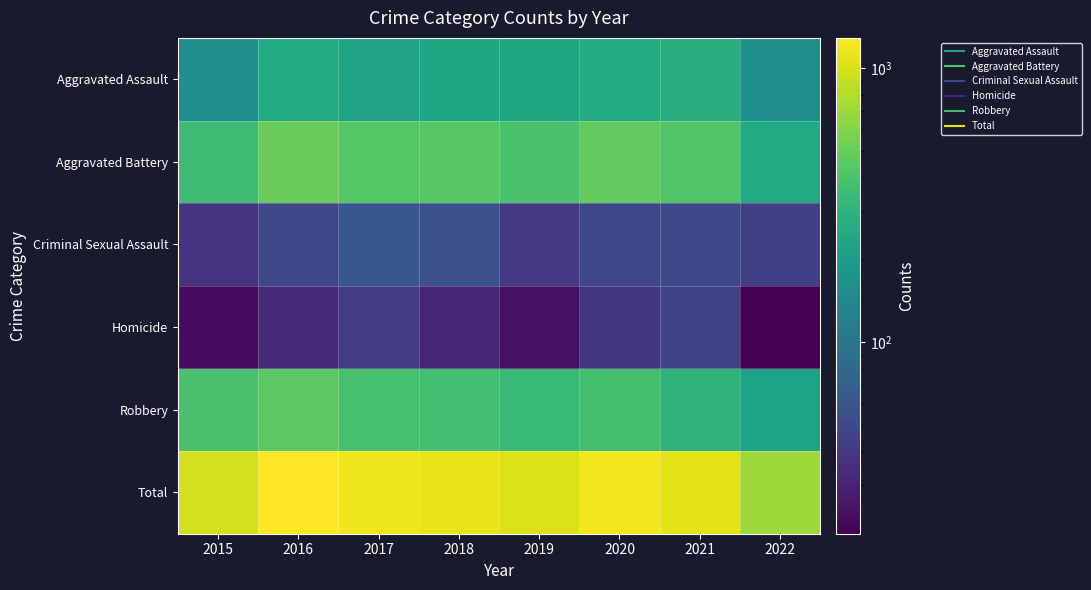

Which category has the lowest value across all series?

2022